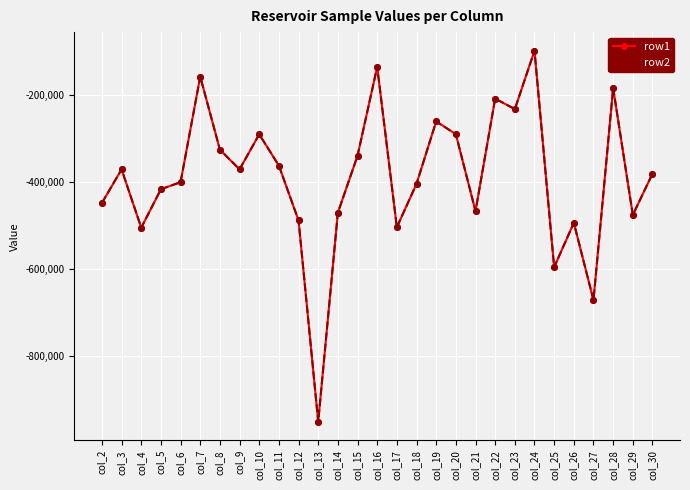

What are all the series names shown in the legend?

row1, row2